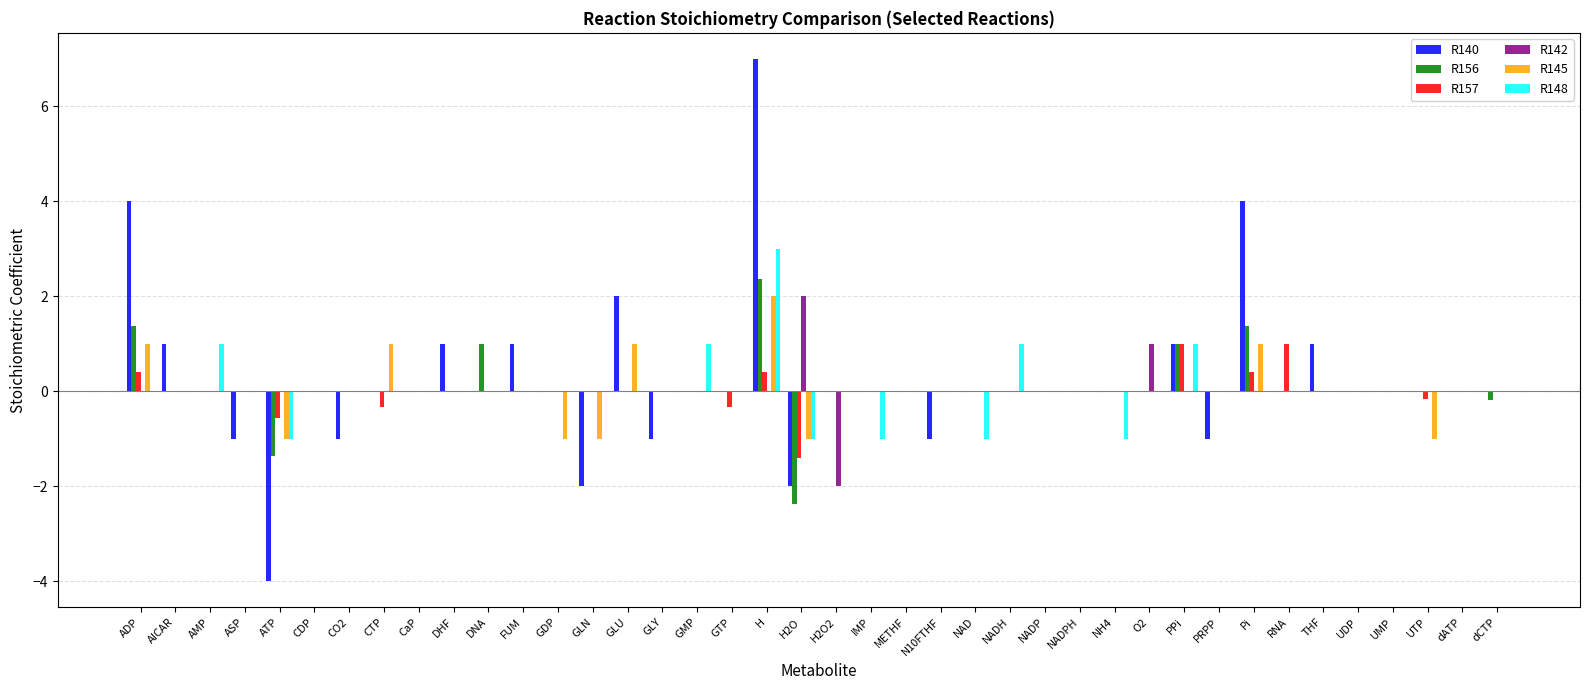

What is the total value across all series at GLY?

-1.0